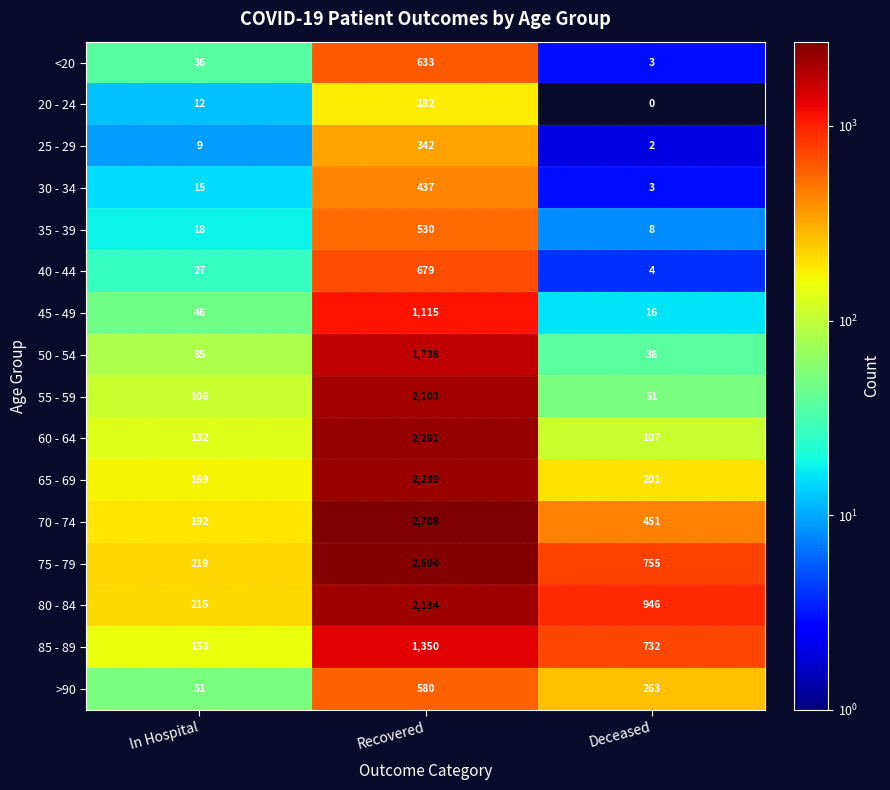

List the labels in order of 35 - 39 value, largest first.

Recovered, In Hospital, Deceased